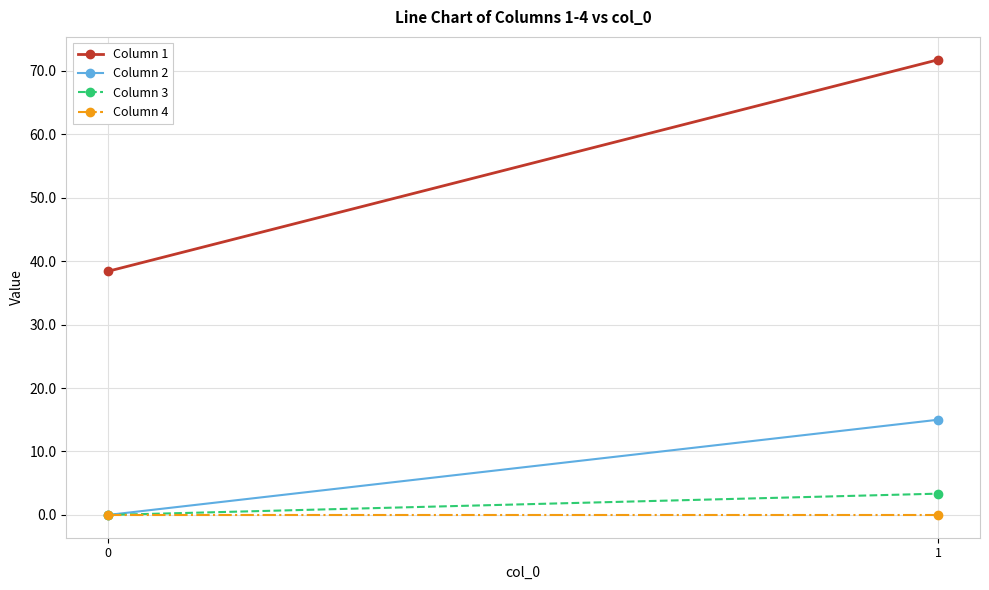

Which series has the largest range (max minus min)?

Column 1